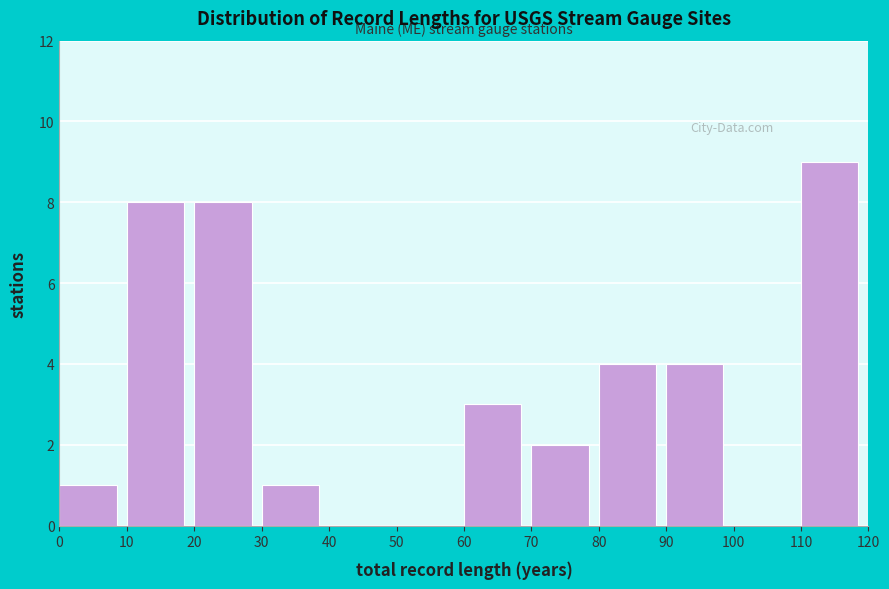

Which range on the x-axis has the tallest bar?

110 to 120